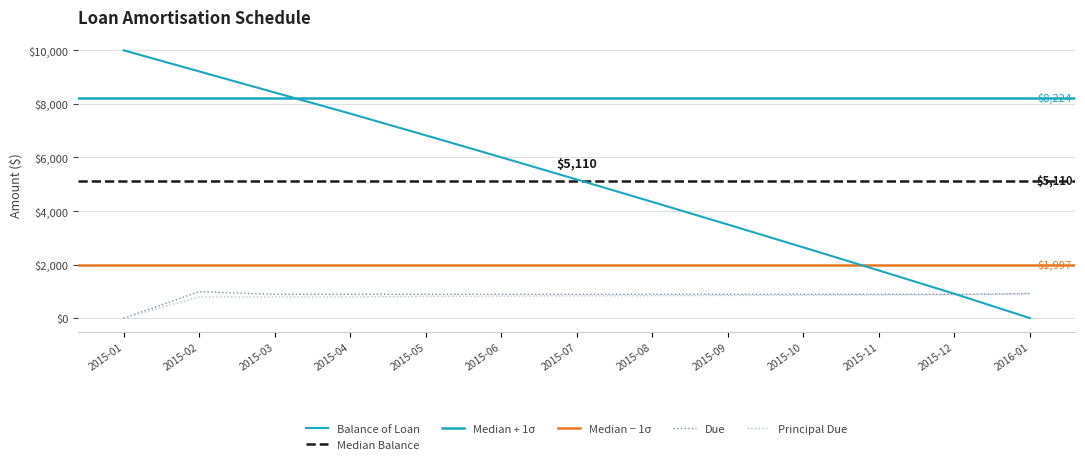

How many times do Balance of Loan and Principal Due cross each other?

1